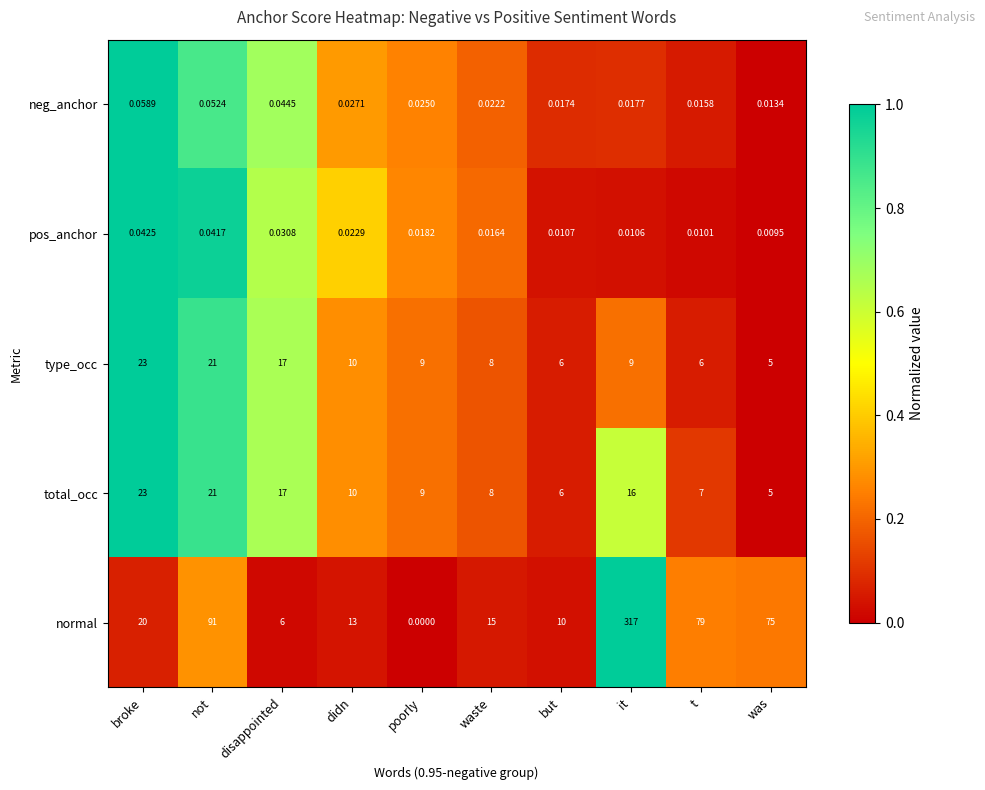

At which label does type_occ reach its peak?

broke